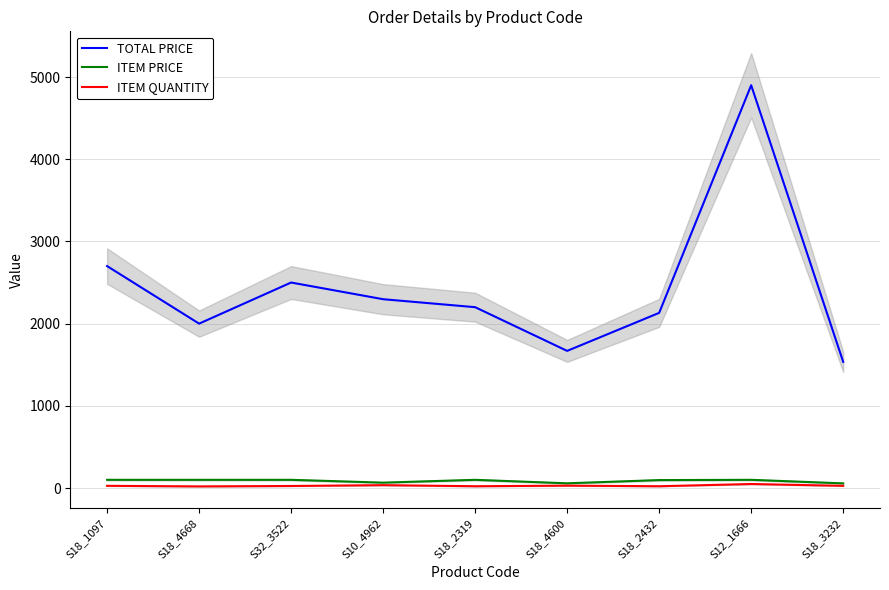

What is the difference between the TOTAL PRICE values at S18_2432 and S18_1097?

569.1